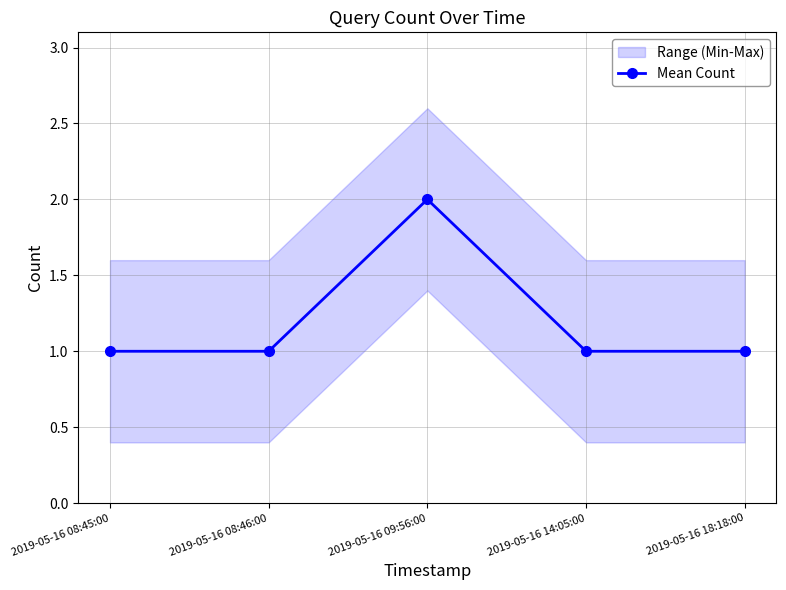

Reading left to right, extract all data points from this chart.

2019-05-16 08:45:00=1	2019-05-16 08:46:00=1	2019-05-16 09:56:00=2	2019-05-16 14:05:00=1	2019-05-16 18:18:00=1